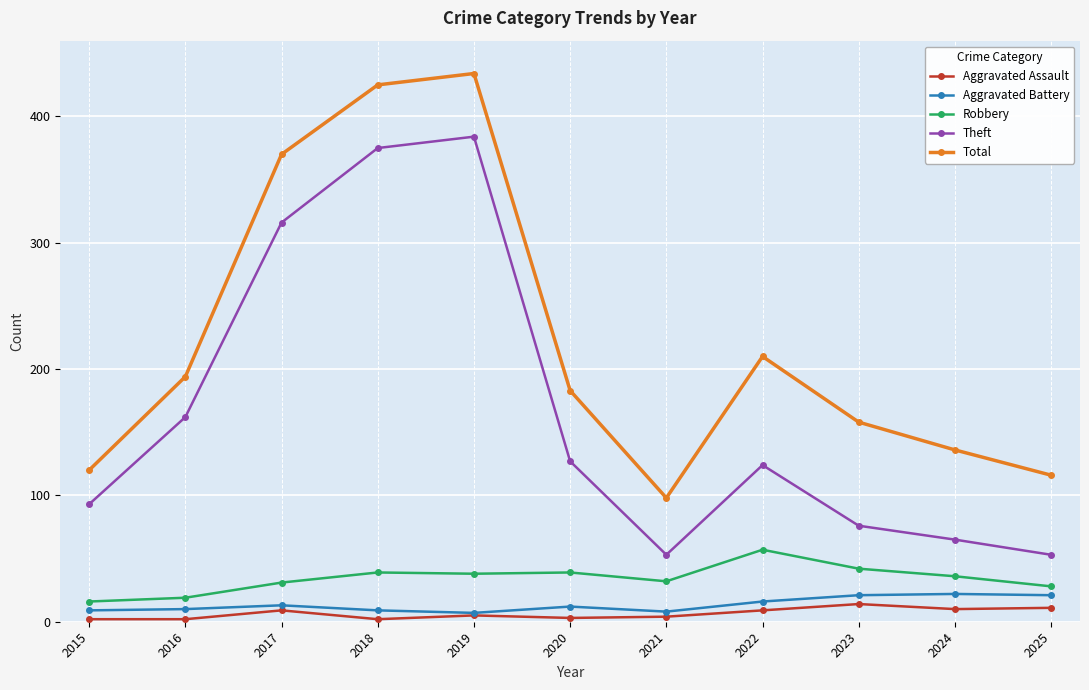

The value of Total at 2019 is 749. True or false?

False